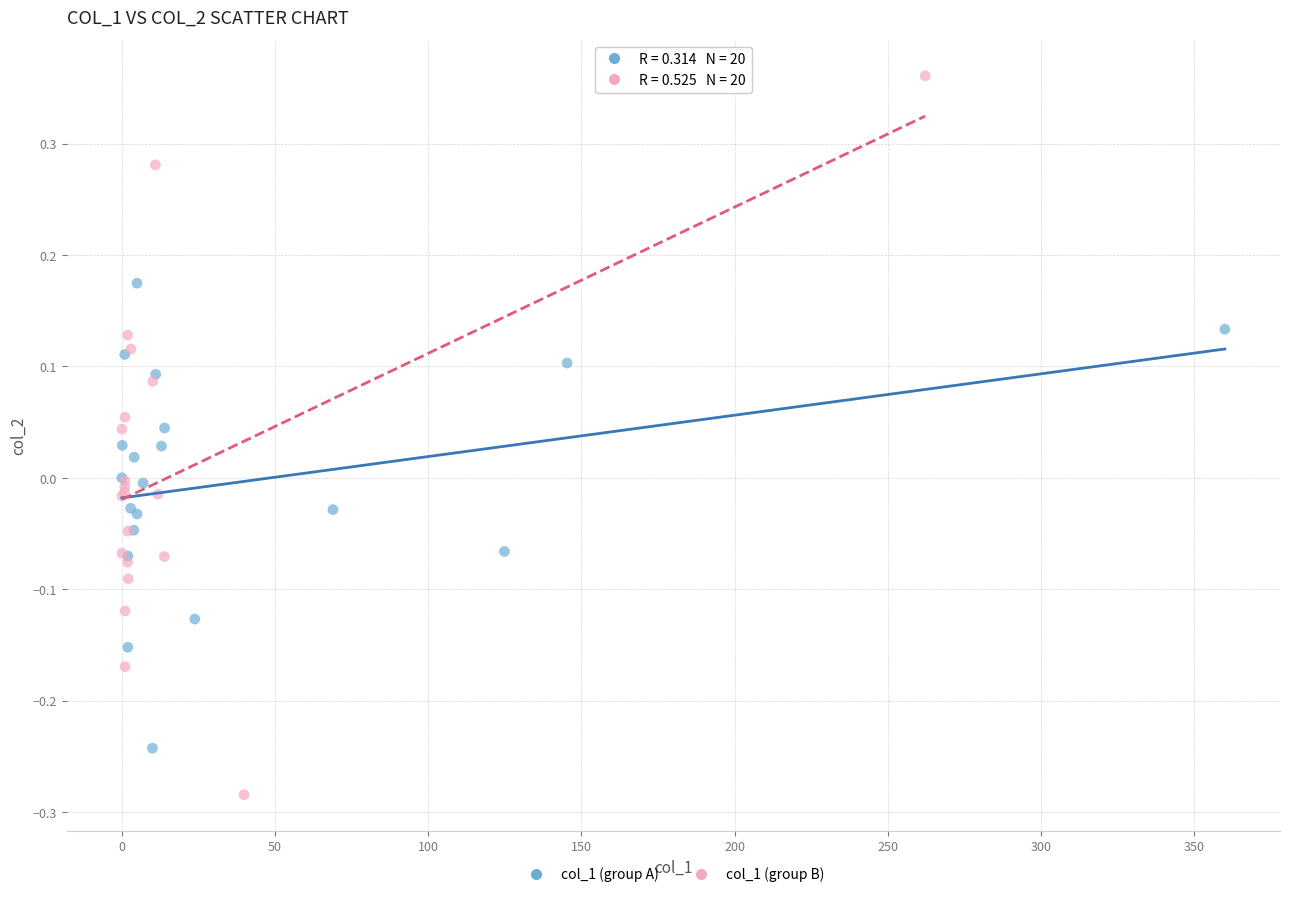

Which series has the widest spread of Y values?

col_1 (group B)